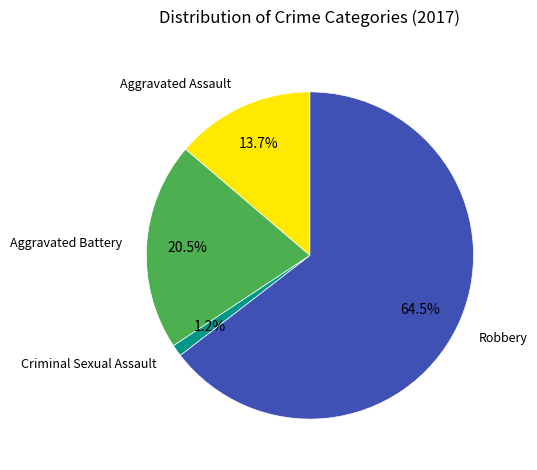

Which category has the smallest portion of the pie?

Criminal Sexual Assault